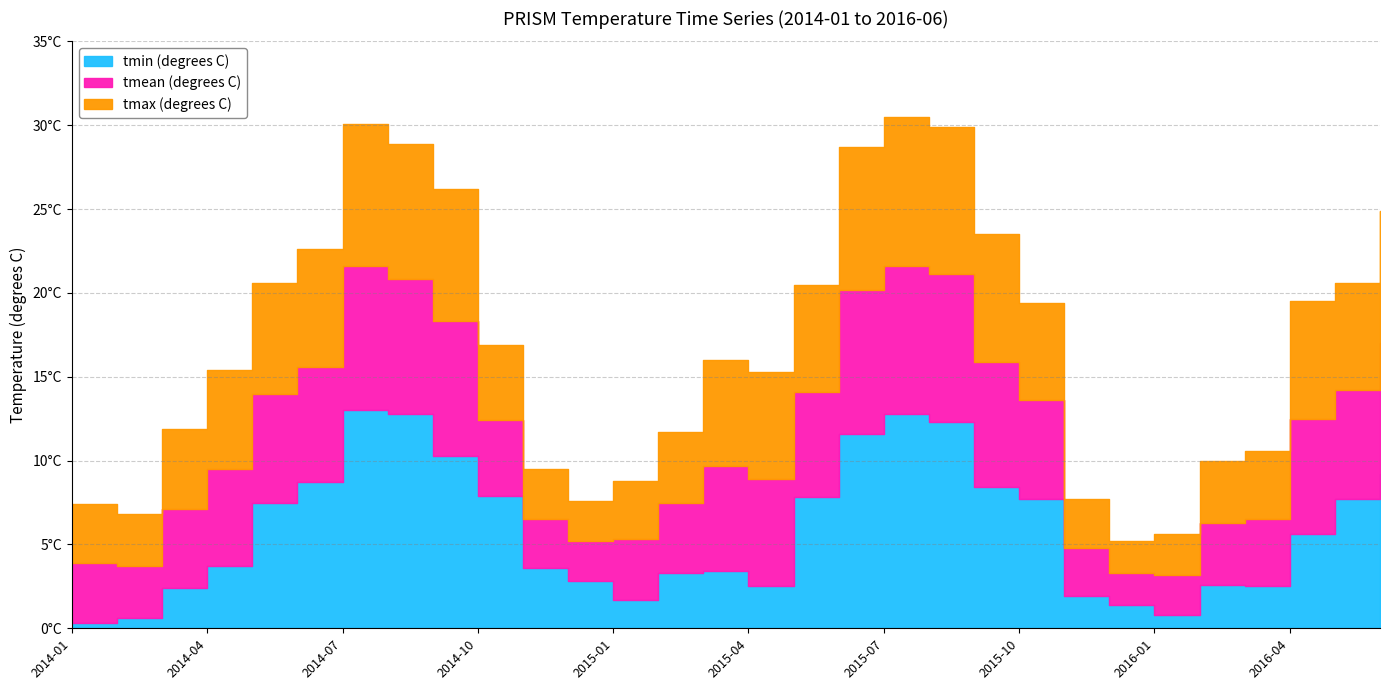

Which series changed the most between 2014-03 and 2014-12?

tmax (degrees C)